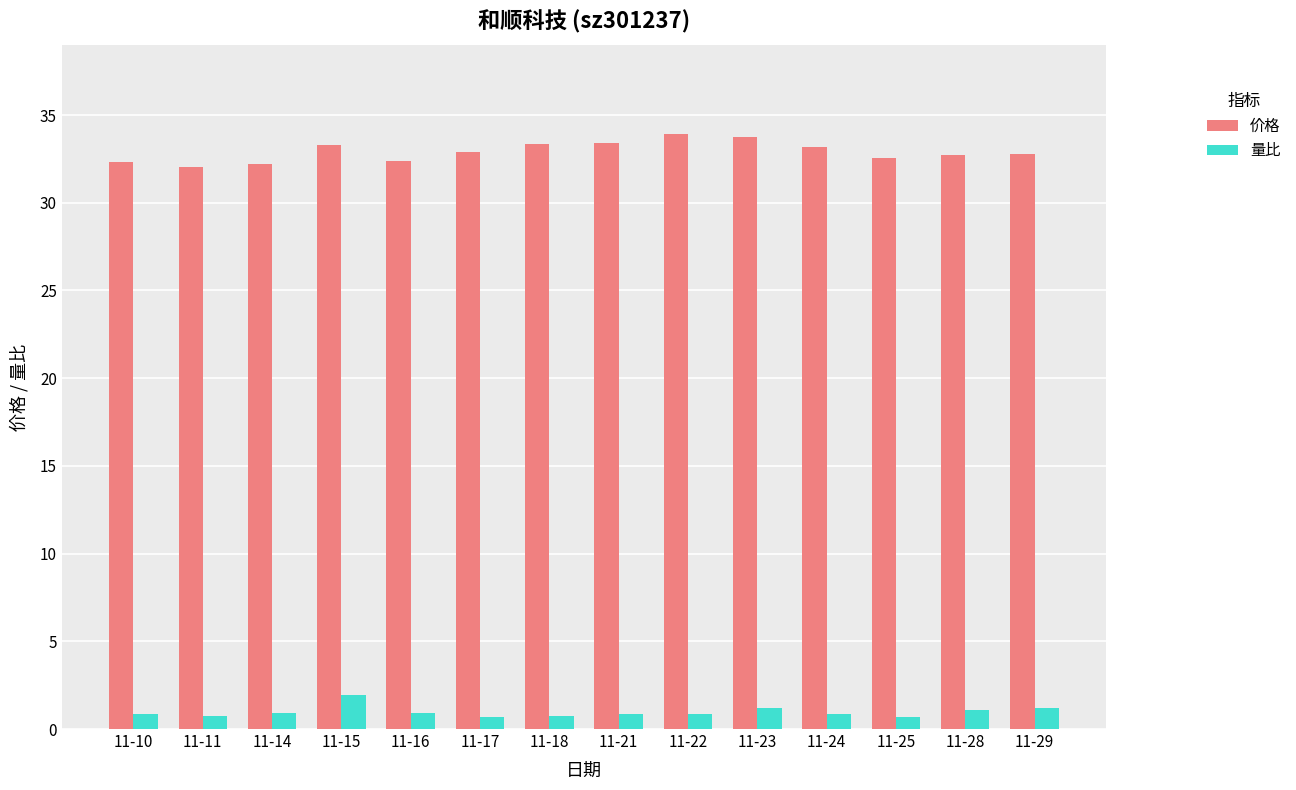

What is the minimum value shown in the chart?

0.7